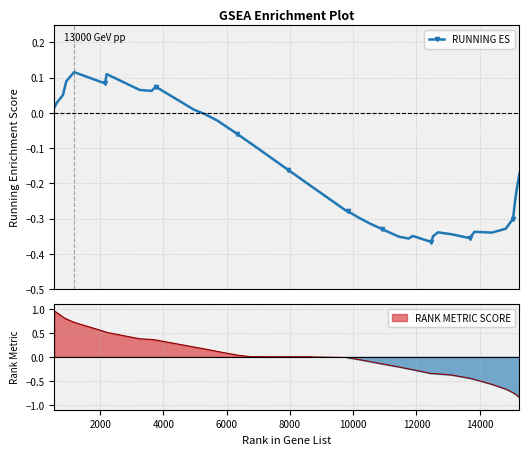

How many data points are above 0?

10